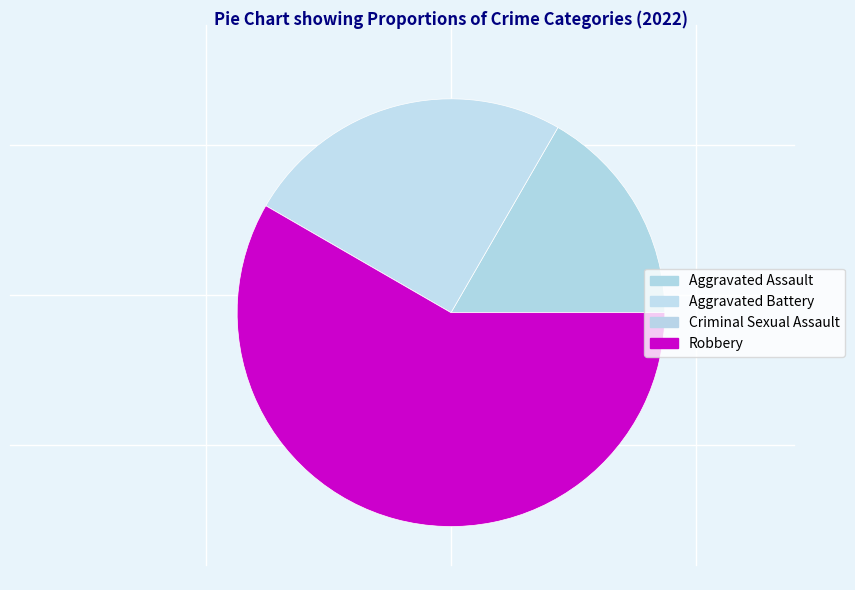

How many slices are in this pie chart?

4